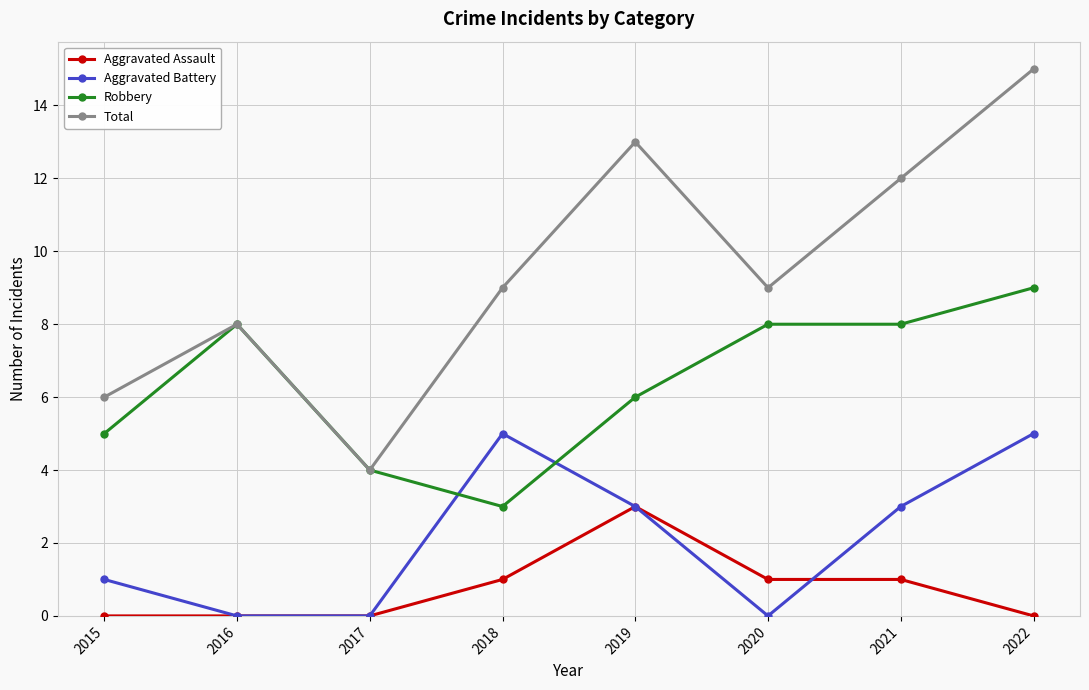

Between 2016 and 2022, which series saw the biggest shift?

Total